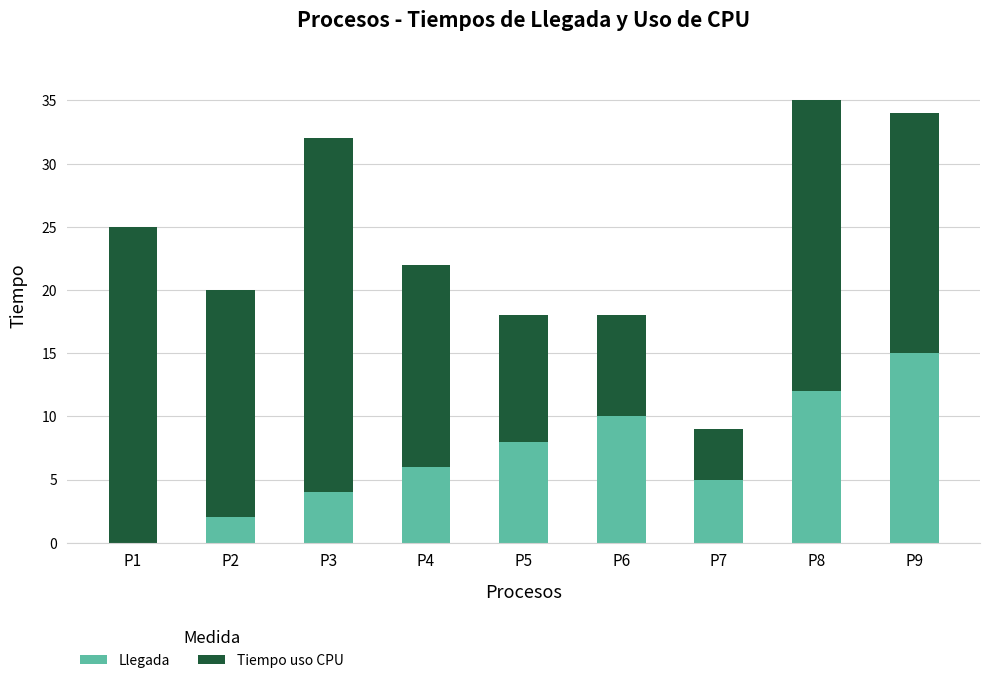

Reading left to right, list the values for the Llegada series.

P1=0	P2=2	P3=4	P4=6	P5=8	P6=10	P7=5	P8=12	P9=15